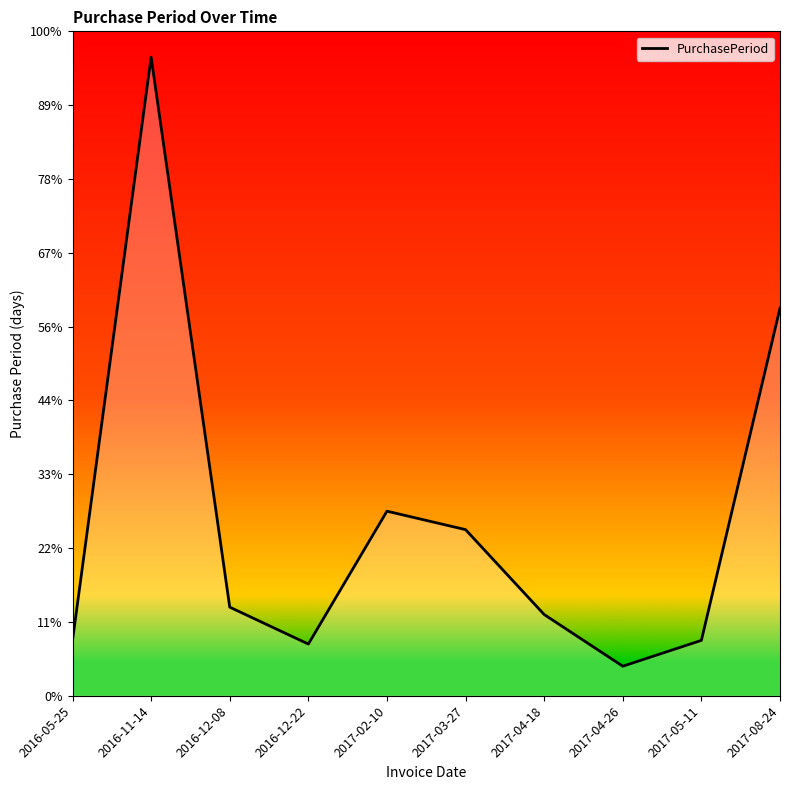

Which category has the lowest value across all series?

2017-04-26